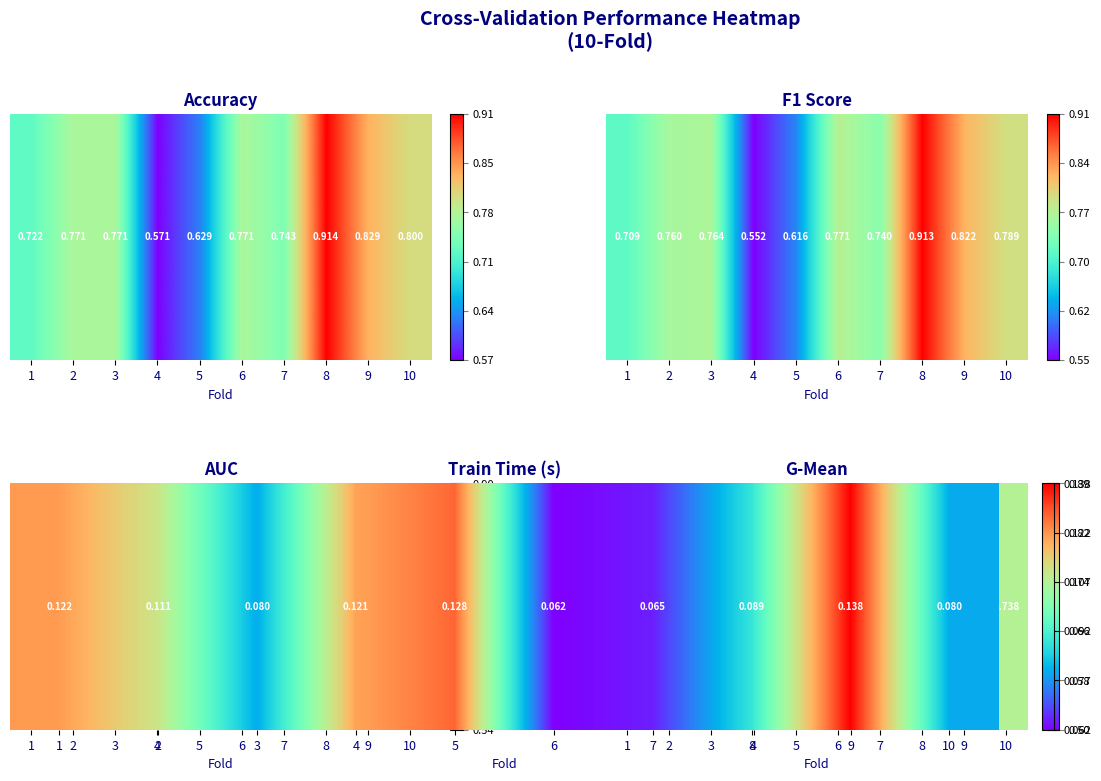

At which category does the chart reach its peak across all series?

9